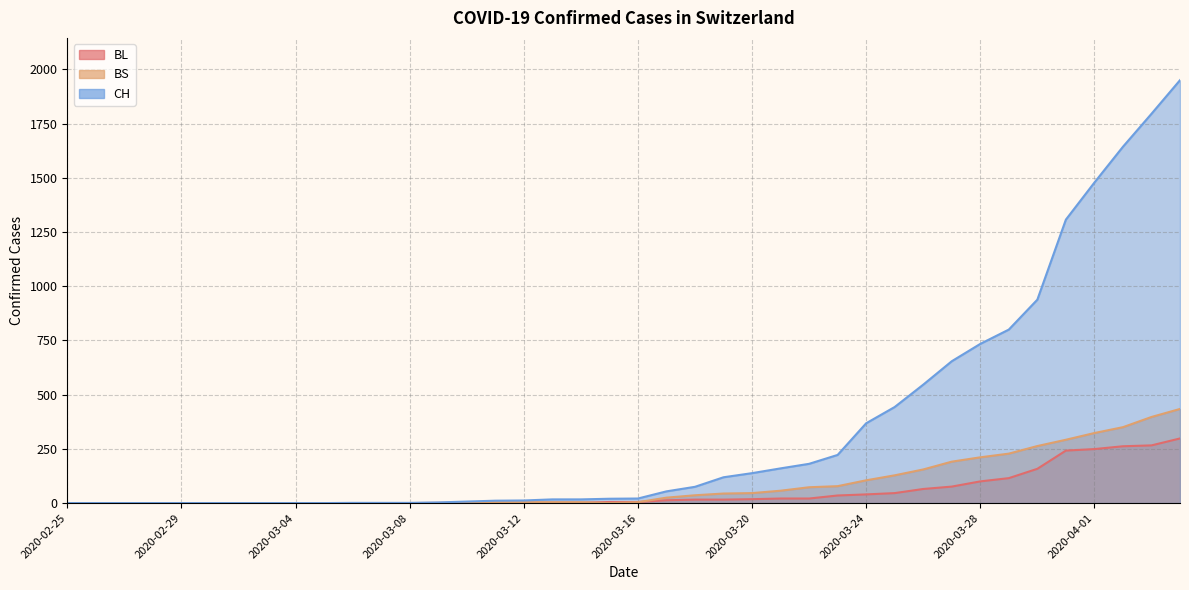

Between 2020-02-29 and 2020-03-02, which is larger?

2020-02-29